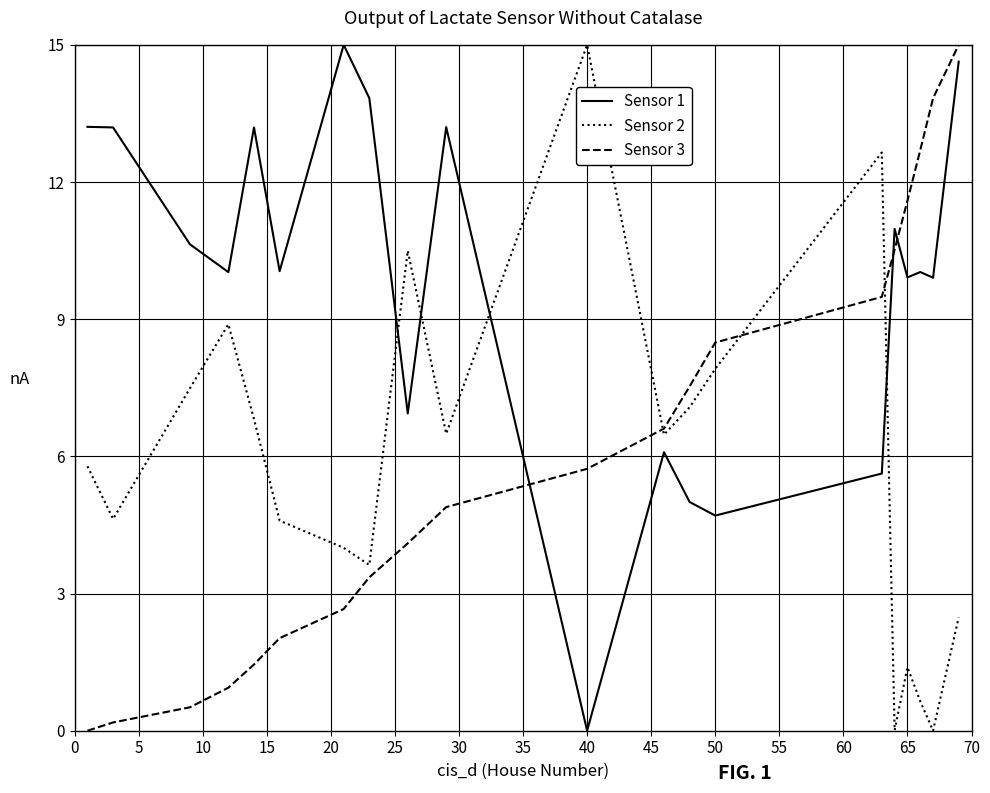

How many interior local peaks does the Sensor 2 series have?

5